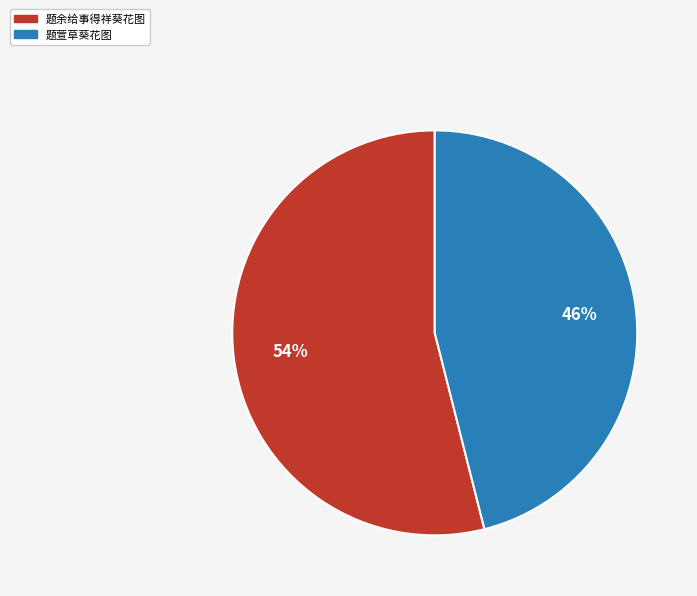

To the nearest percent, what is the combined percentage of 题余给事得祥葵花图 and 题萱草葵花图?

100%